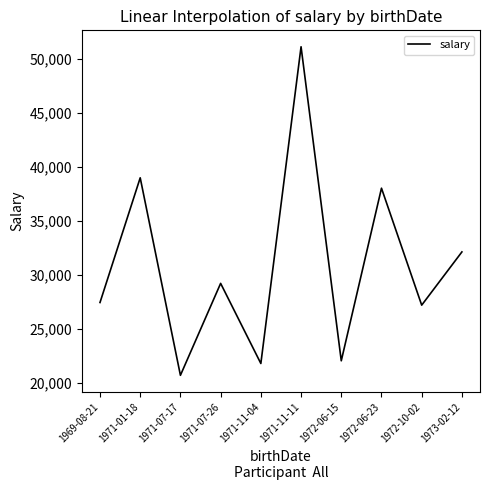

The chart shows a value of 38018.6 at 1972-06-23. True or false?

True